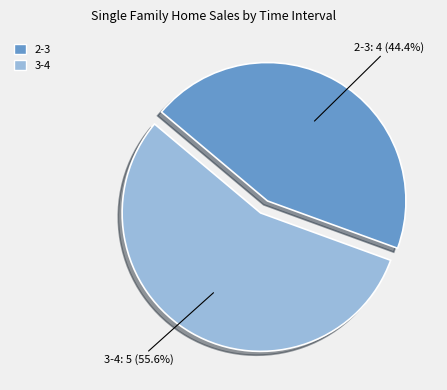

How many segments does this pie chart have?

2